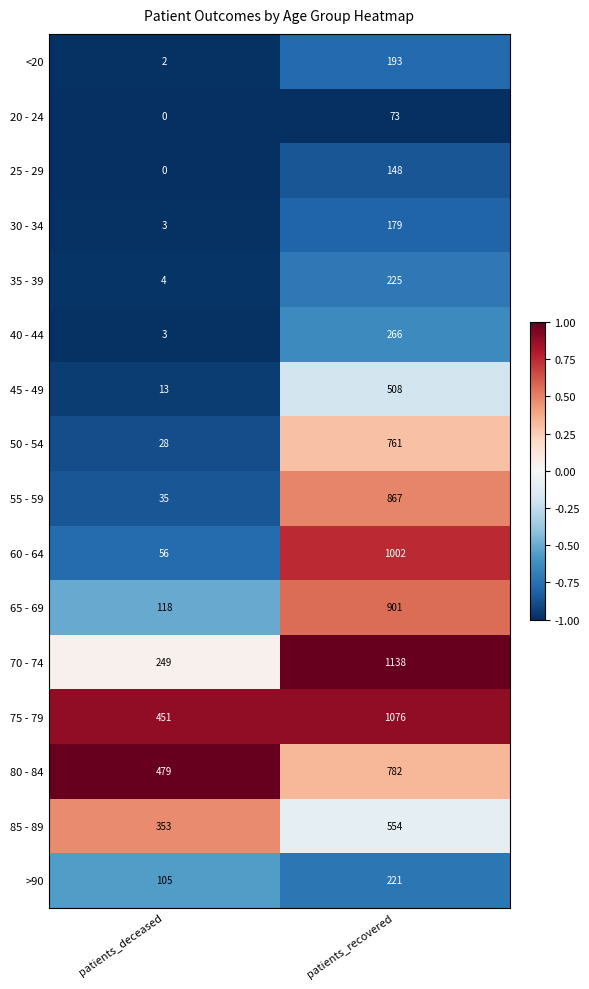

Which series has the largest total across all categories?

75 - 79